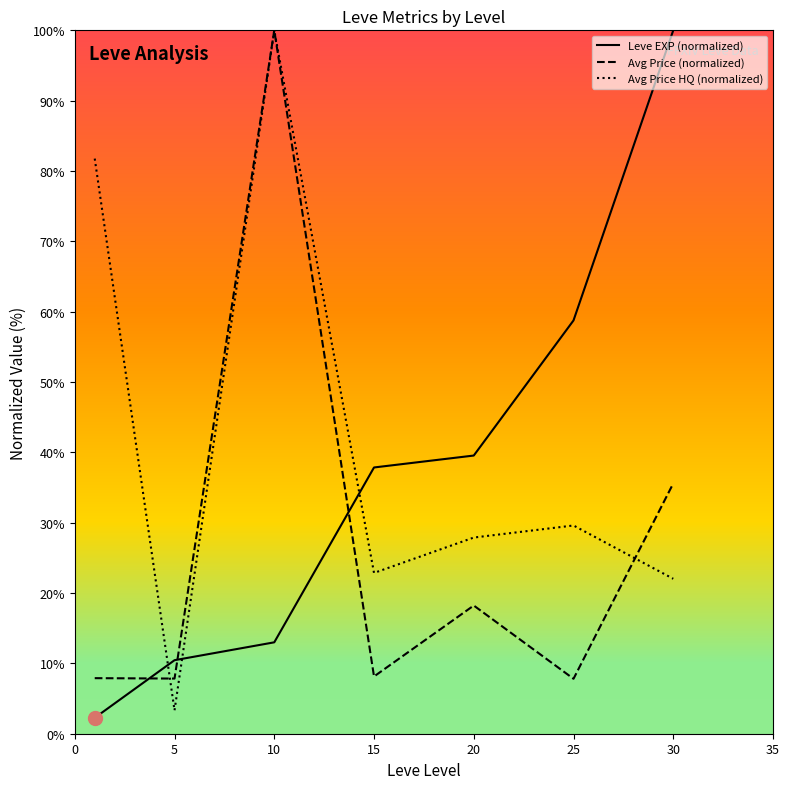

List the series in order of their overall mean, highest first.

Avg Price HQ (normalized), Leve EXP (normalized), Avg Price (normalized)